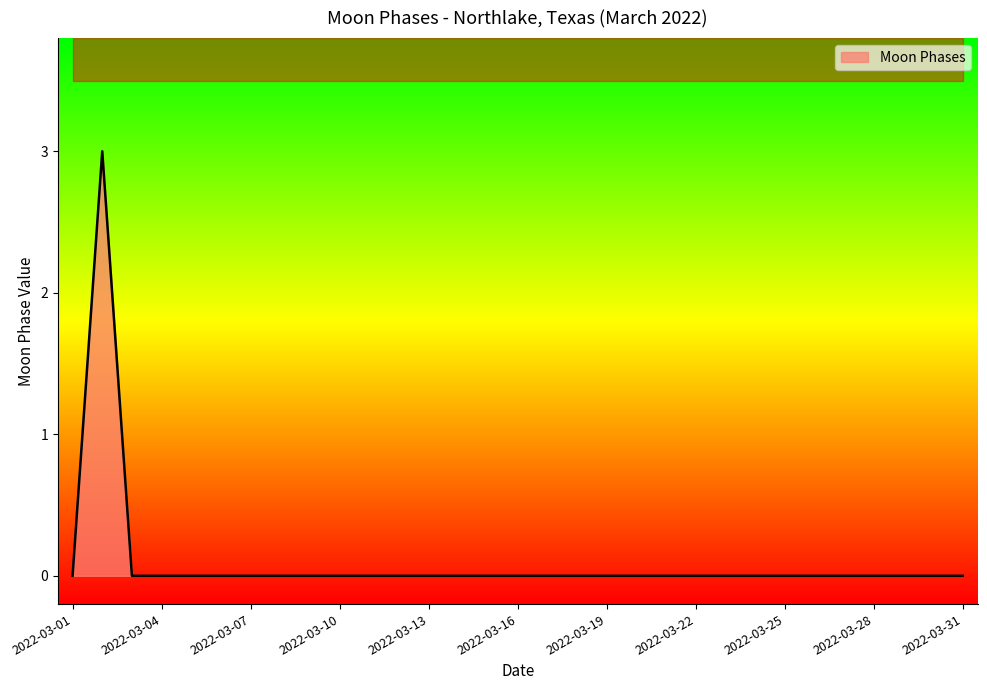

Rank the categories by value from highest to lowest.

2022-03-02, 2022-03-01, 2022-03-03, 2022-03-04, 2022-03-05, 2022-03-06, 2022-03-07, 2022-03-08, 2022-03-09, 2022-03-10, 2022-03-11, 2022-03-12, 2022-03-13, 2022-03-14, 2022-03-15, 2022-03-16, 2022-03-17, 2022-03-18, 2022-03-19, 2022-03-20, 2022-03-21, 2022-03-22, 2022-03-23, 2022-03-24, 2022-03-25, 2022-03-26, 2022-03-27, 2022-03-28, 2022-03-29, 2022-03-30, 2022-03-31